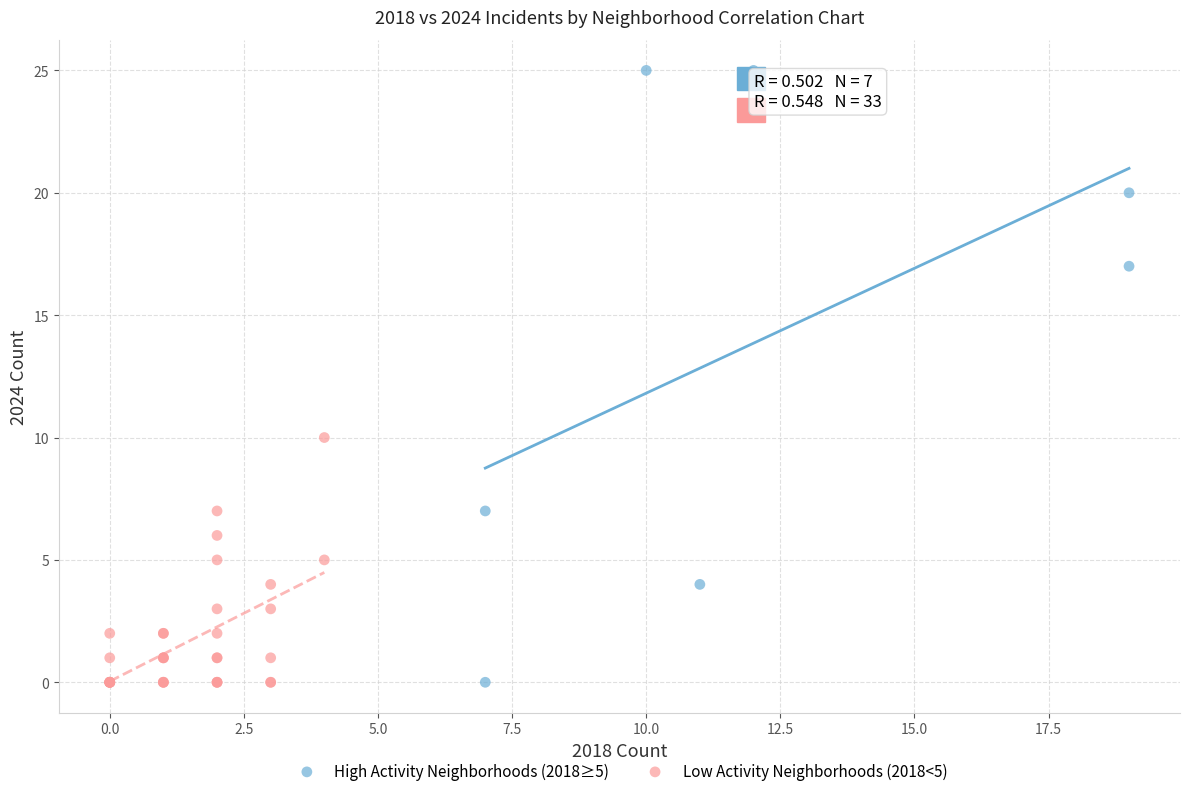

What are all the series names shown in the legend?

High Activity Neighborhoods (2018≥5), Low Activity Neighborhoods (2018<5)